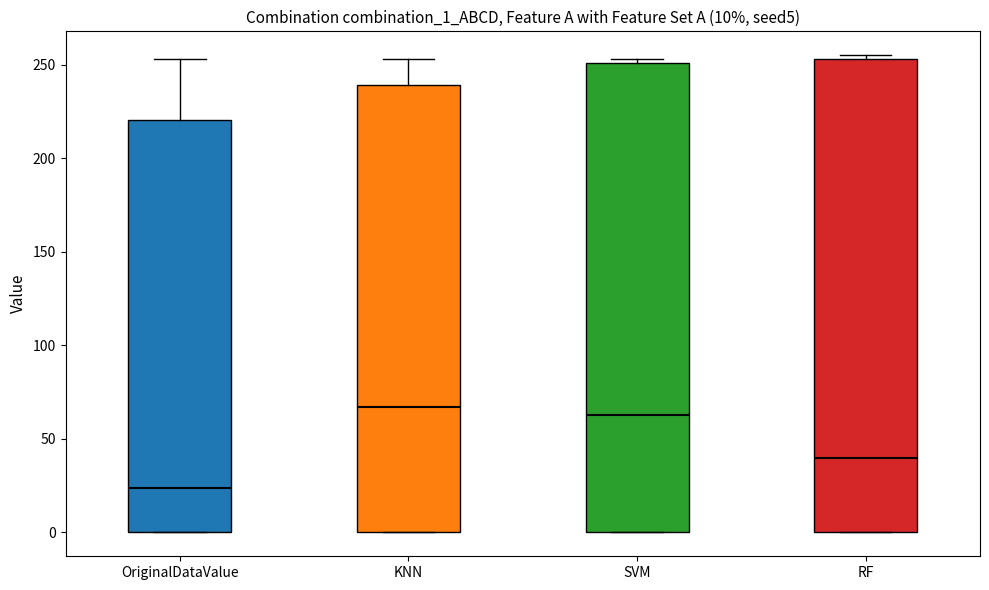

Which box's median line is the lowest?

OriginalDataValue